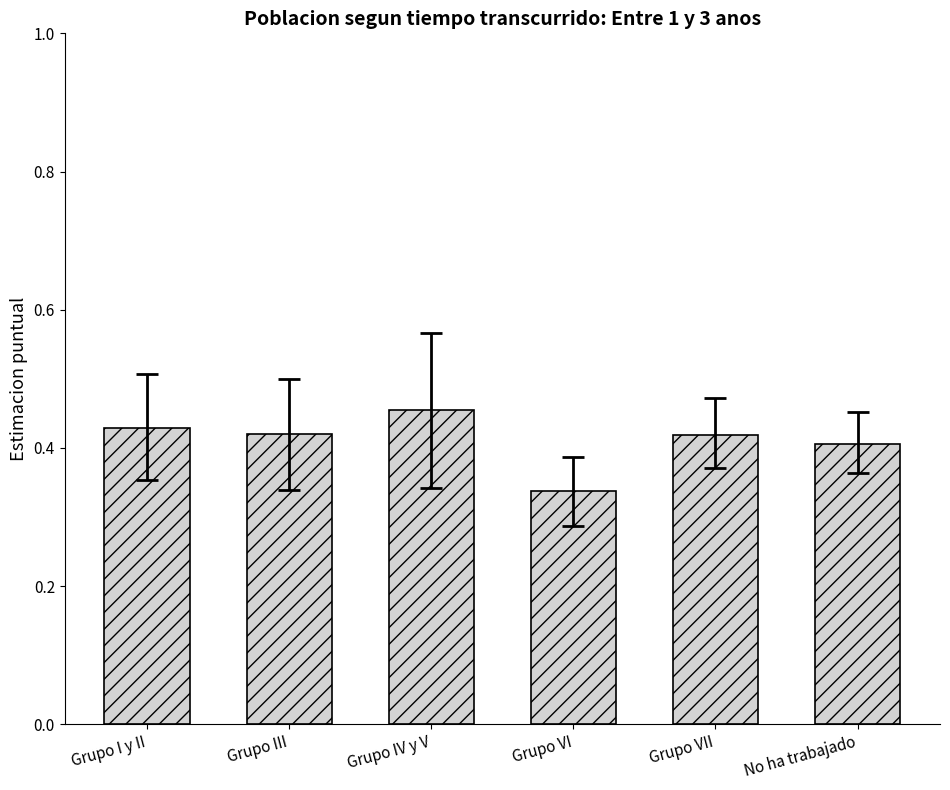

What position from the right is Grupo VI?

3